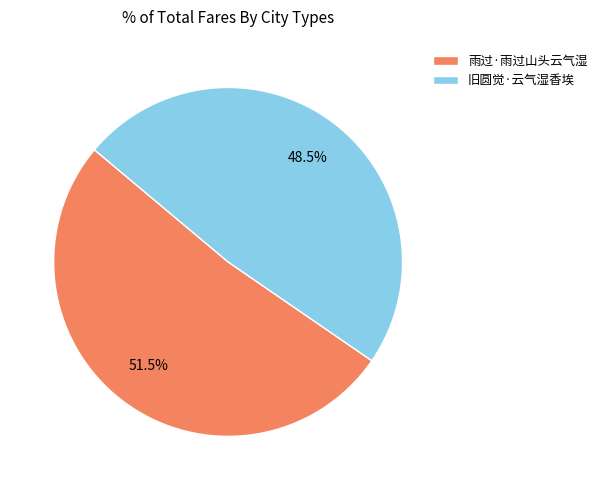

What percentage do 雨过·雨过山头云气湿 and 旧圆觉·云气湿香埃 together represent?

100.0%